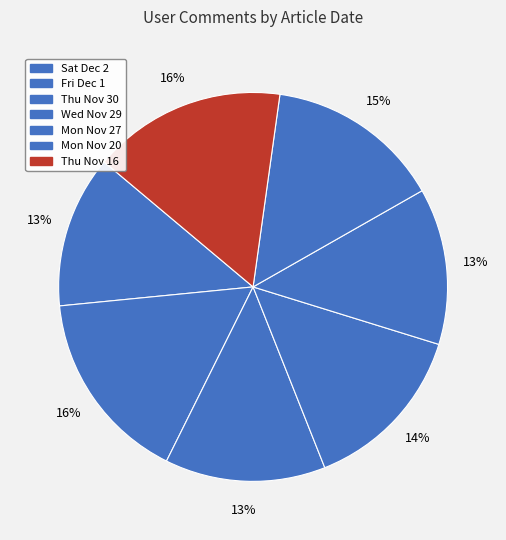

How many segments does this pie chart have?

7